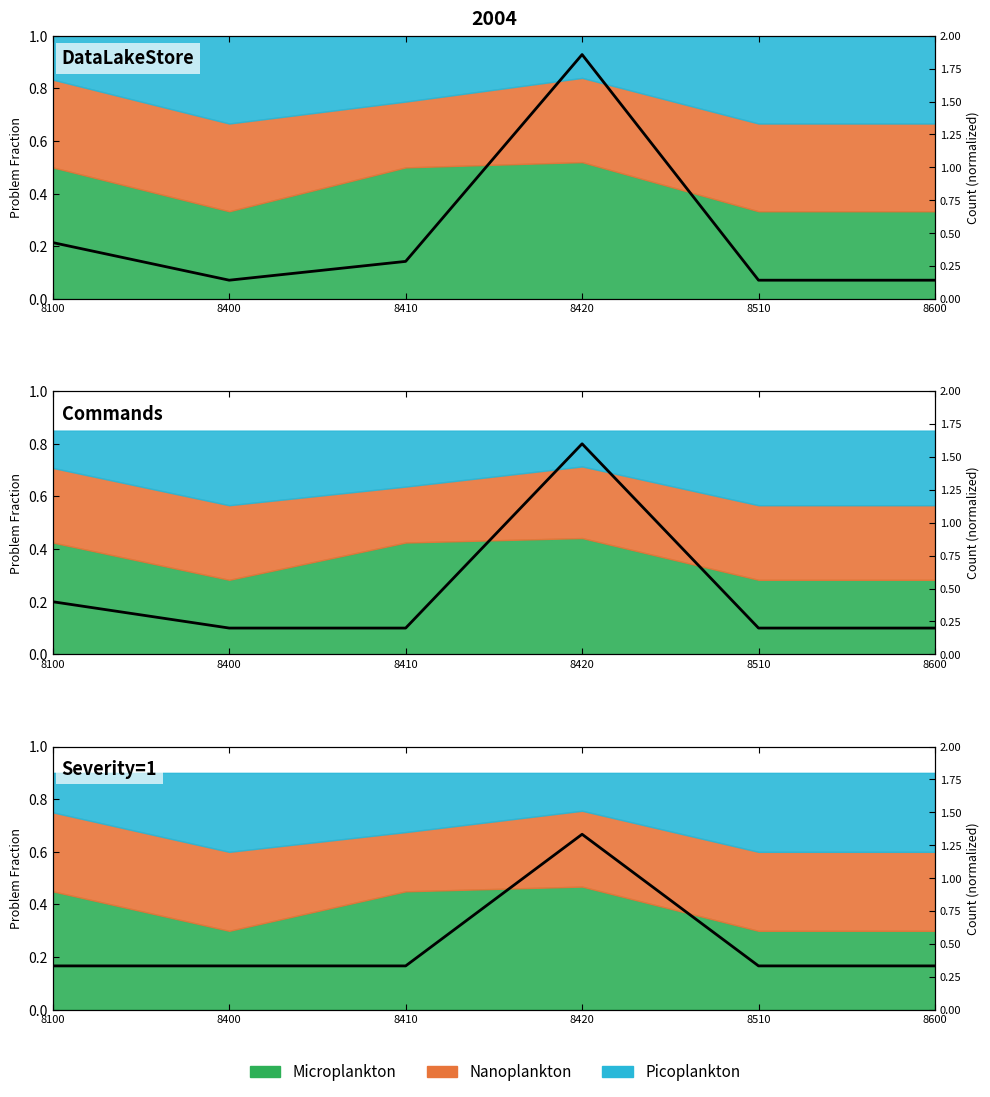

At how many categories does at least one series exceed 1?

1